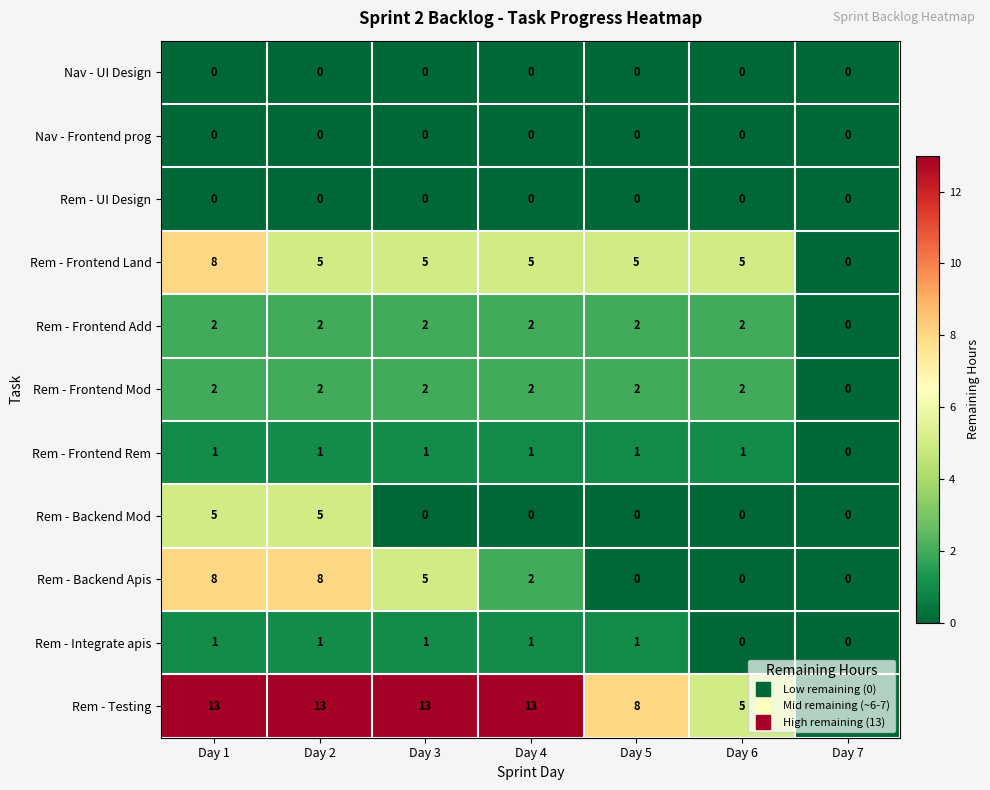

Count the number of data series in this chart.

11